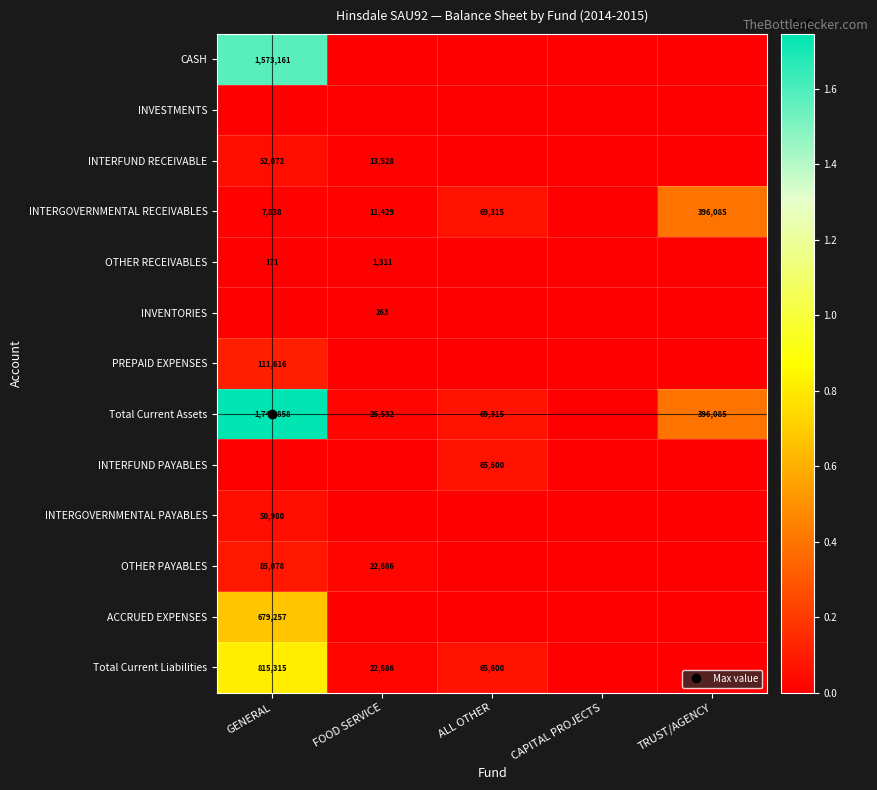

At which label does CASH reach its peak?

GENERAL